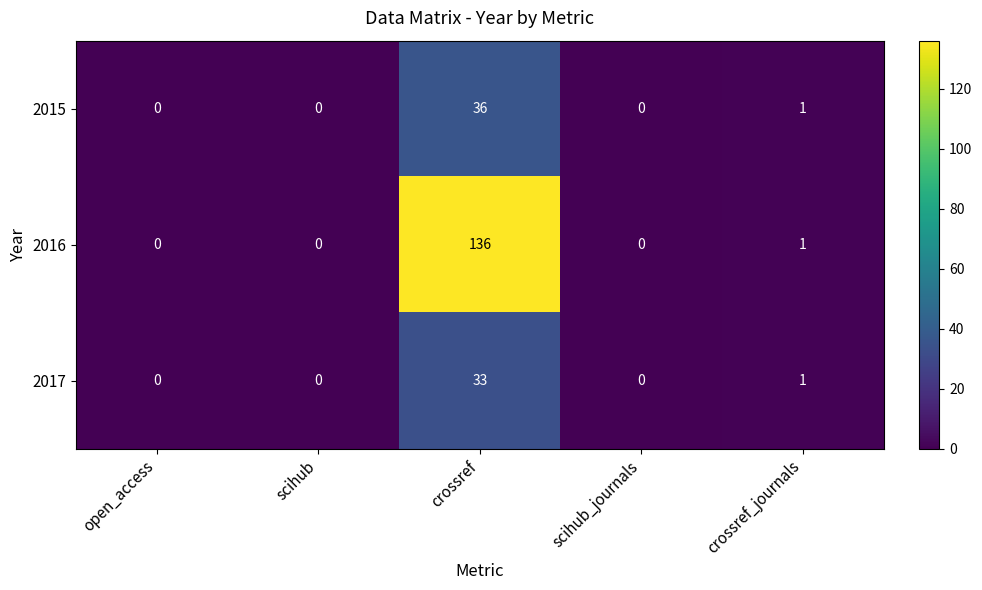

List the series in order of their peak value, highest first.

2016, 2015, 2017